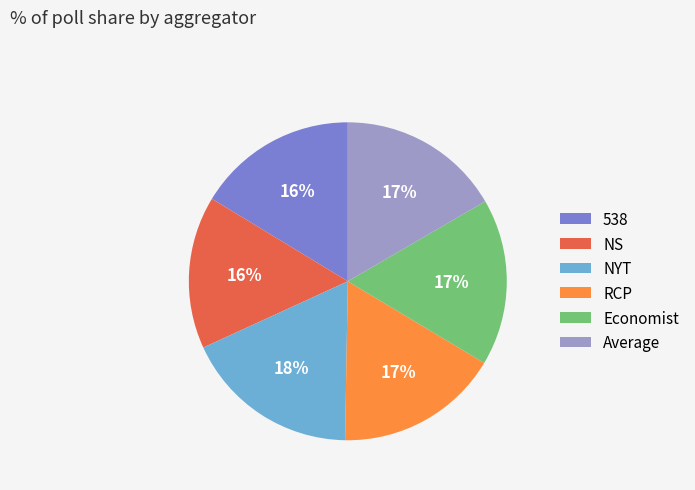

How many segments does this pie chart have?

6